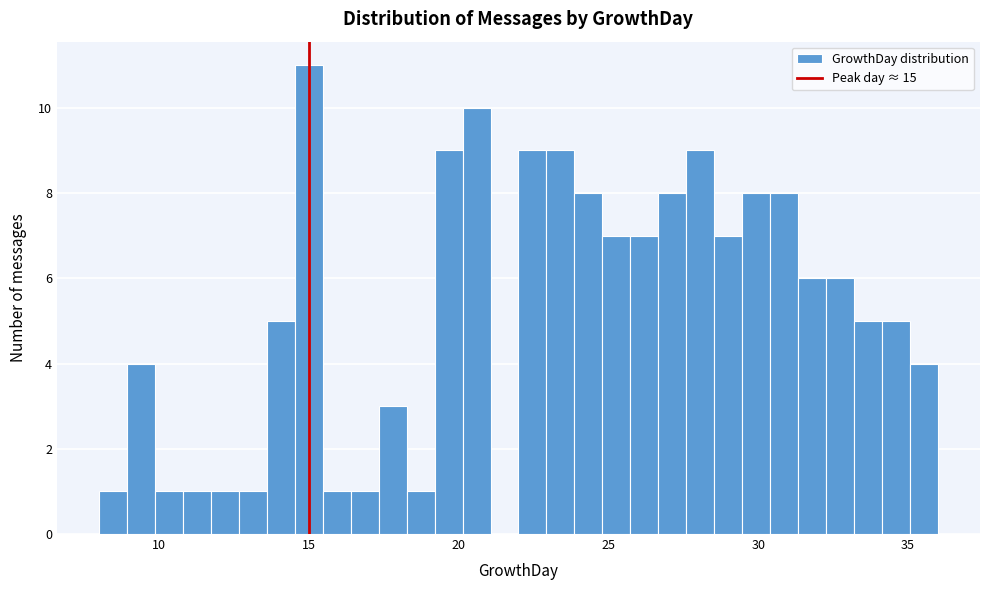

Read against the x-axis, roughly where is the centre of the tallest bar?

15.0